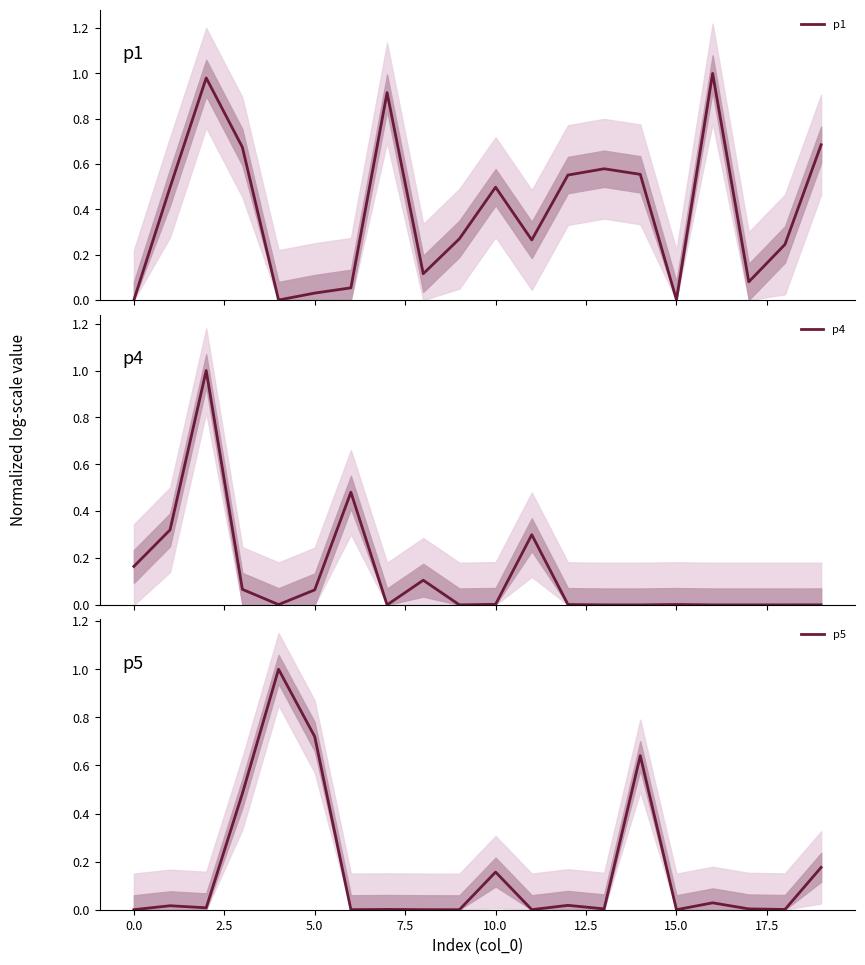

What is the sum of all p5 values?

3.3